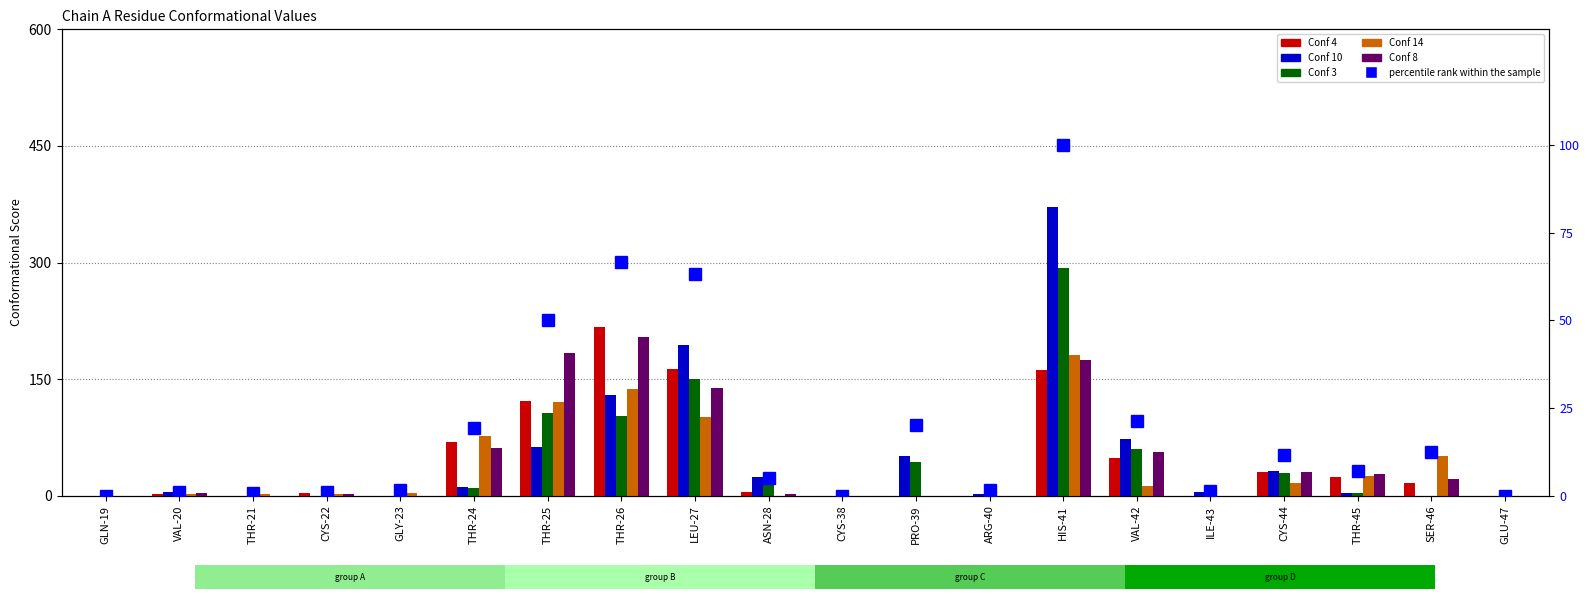

Which series has the widest spread of values?

Conf 10